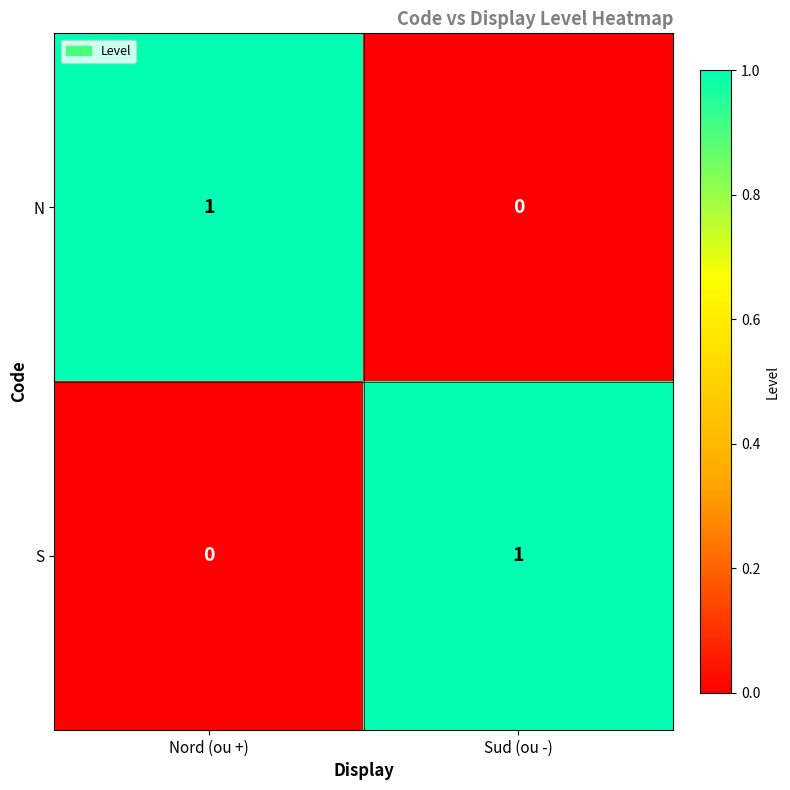

At how many categories does at least one series exceed 0?

2